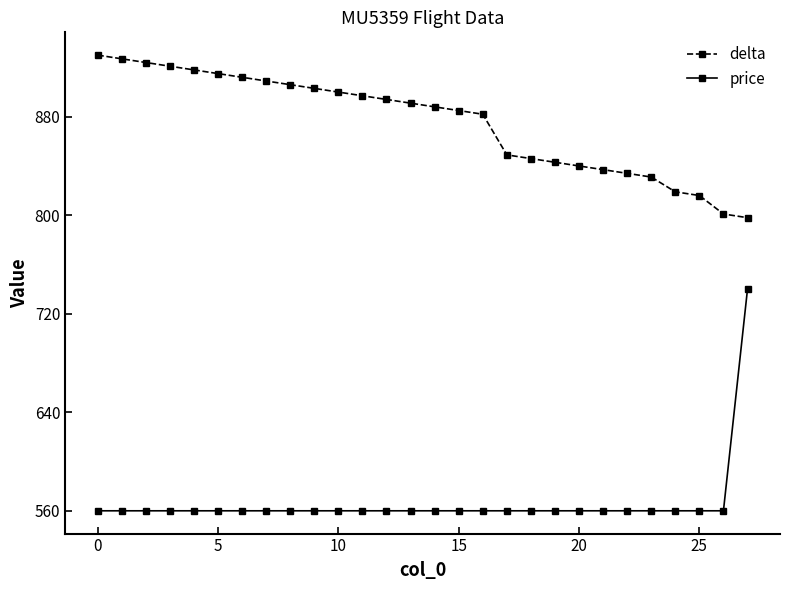

Rank the series by their maximum value, from lowest to highest.

price, delta